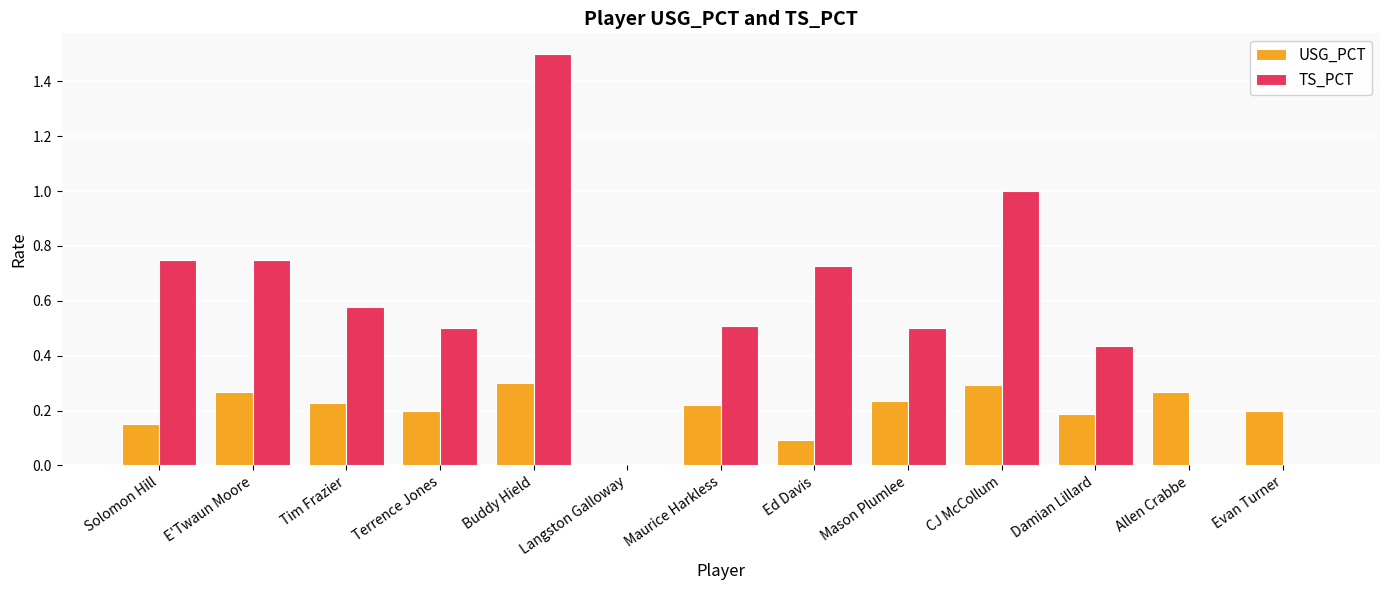

Read the TS_PCT value at CJ McCollum.

1.0